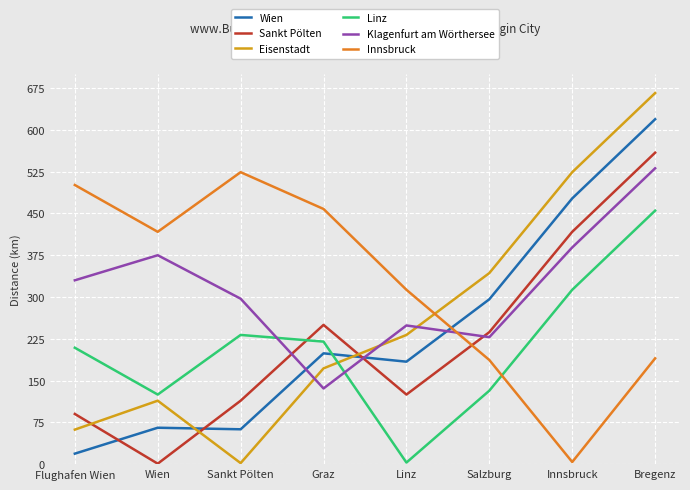

What is the difference between the second highest and second lowest values in the Sankt Pölten series?

326.8